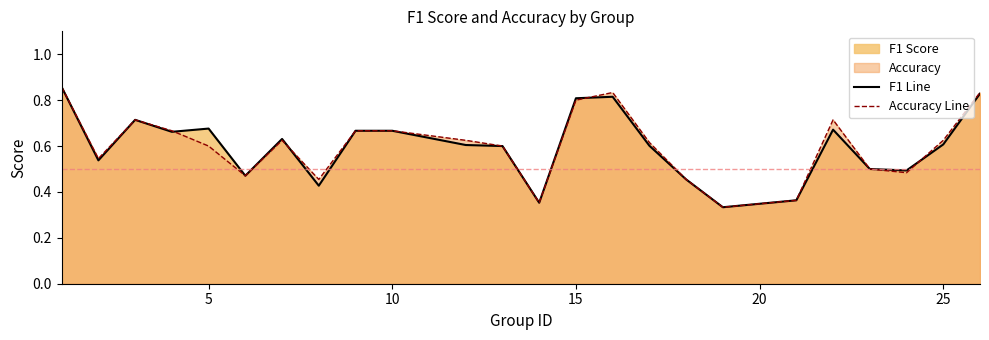

How many interior local peaks does the f1 series have?

5